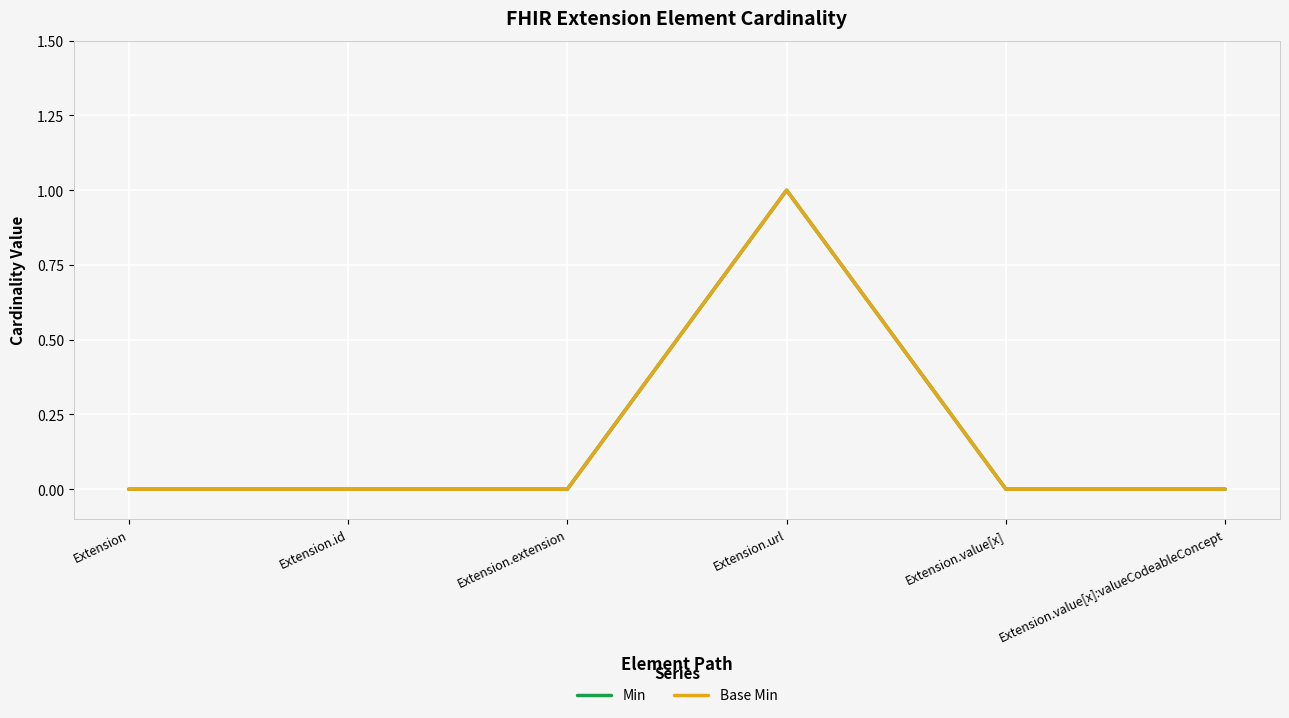

Does the chart display data point markers on the line(s)?

No